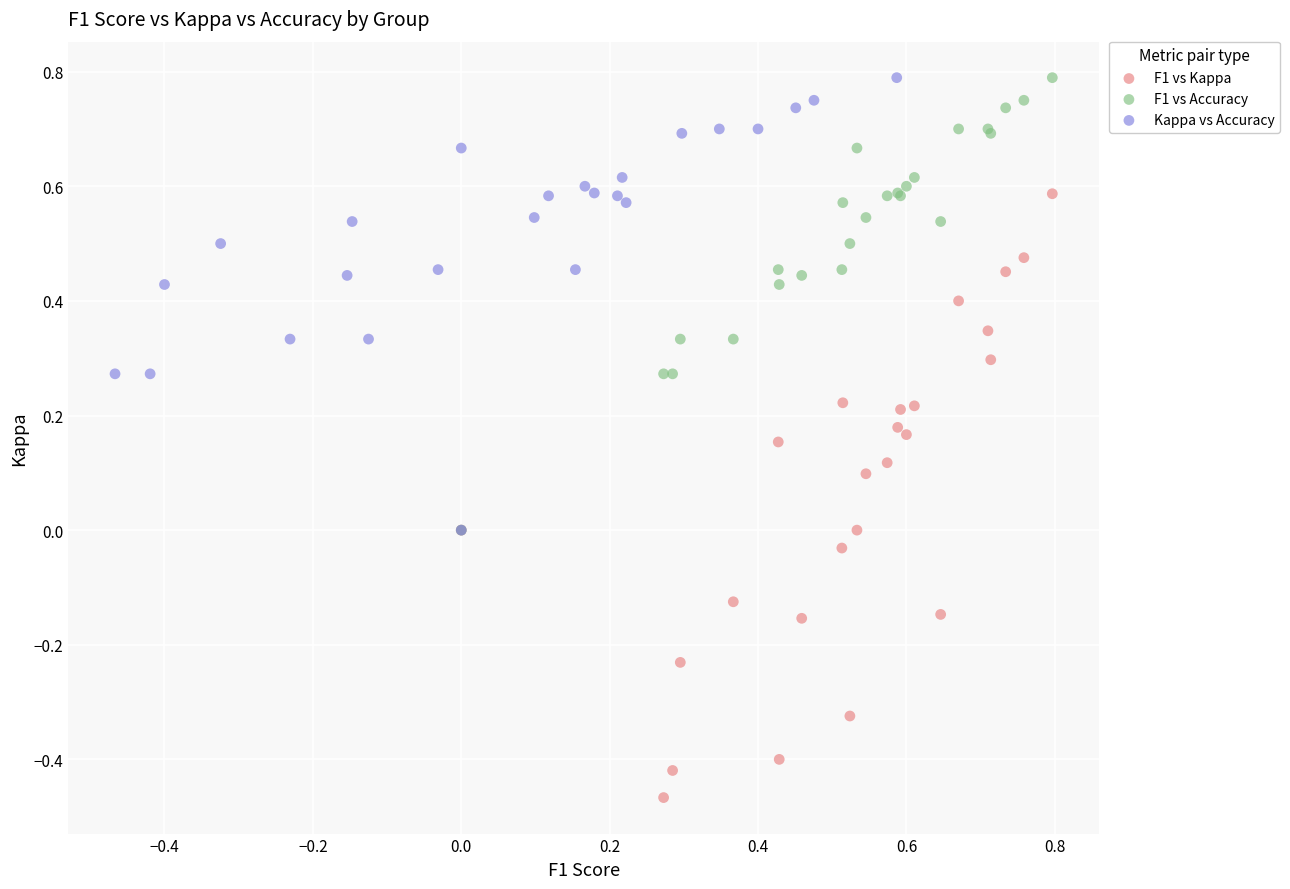

Which series contains the lowest Y value?

F1 vs Kappa